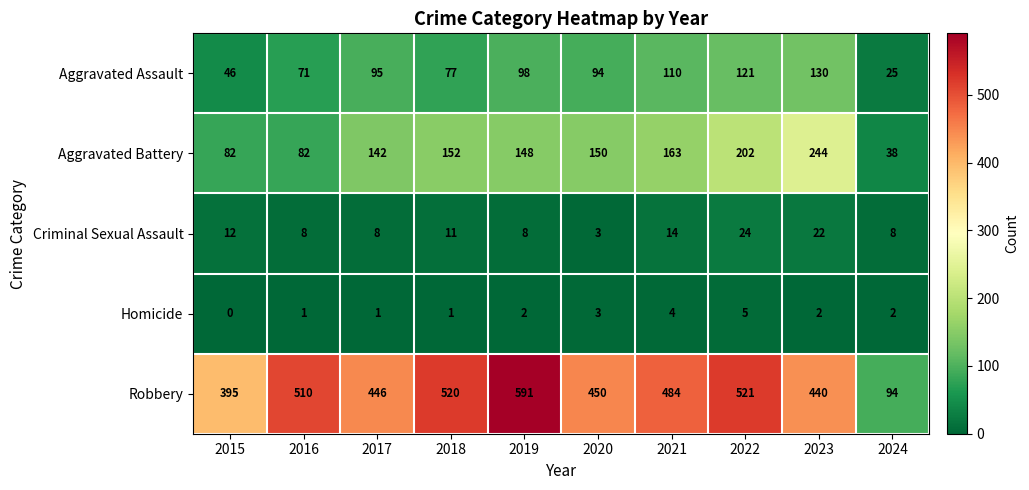

The value of Criminal Sexual Assault at 2015 is 21. True or false?

False